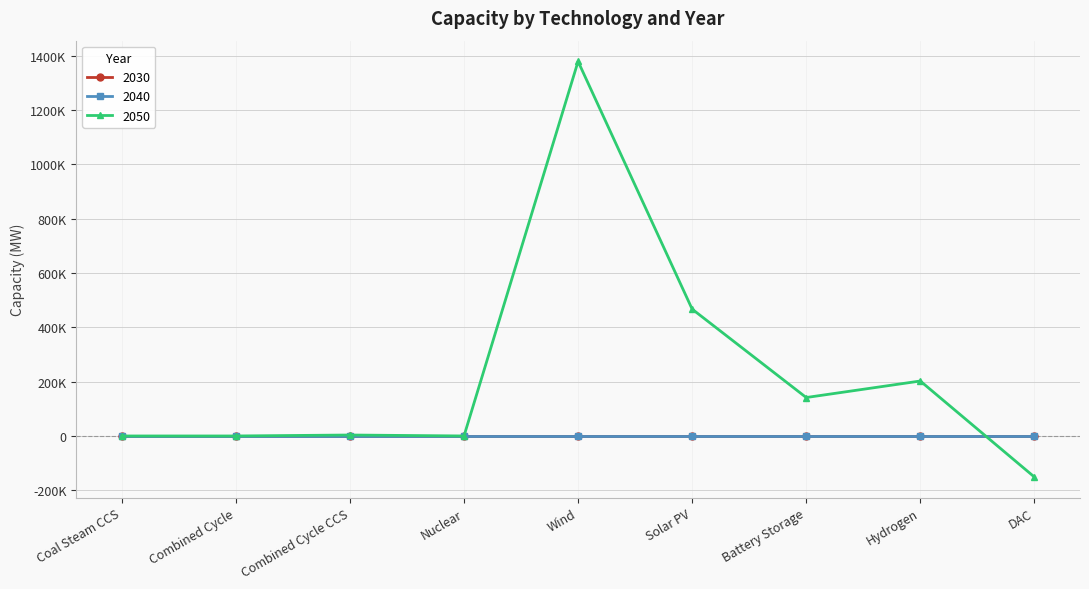

List the series in order of their peak value, lowest first.

2030, 2040, 2050